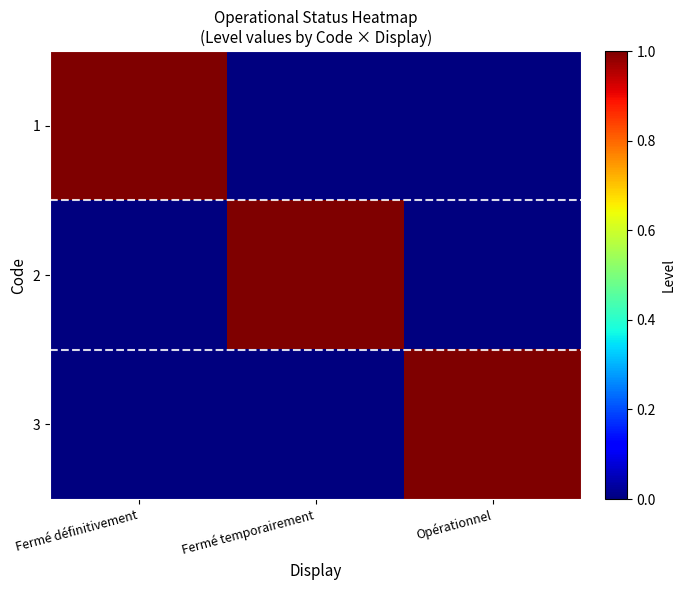

Which series has the largest range (max minus min)?

1